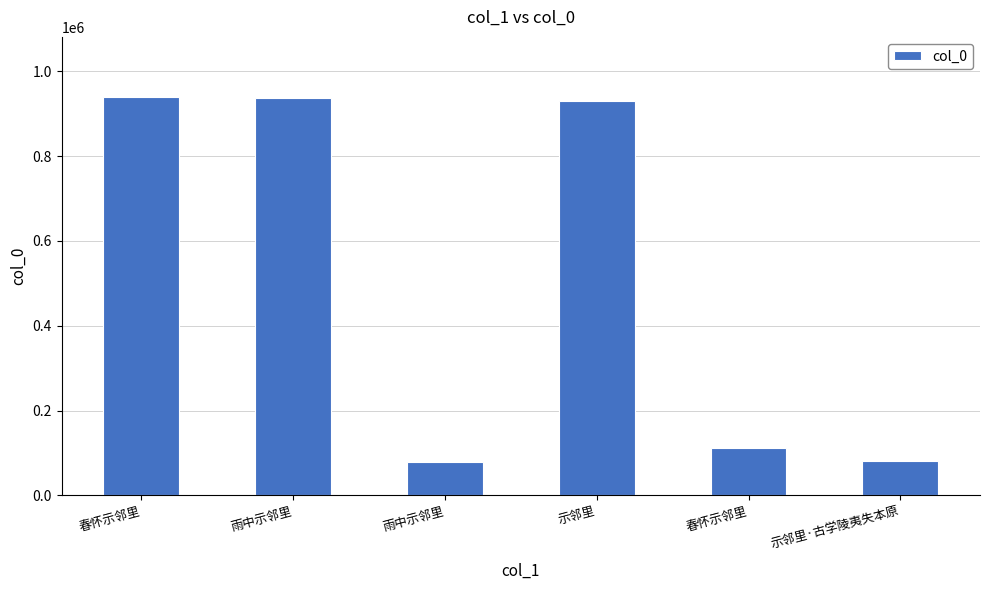

How many series are shown in this chart?

1